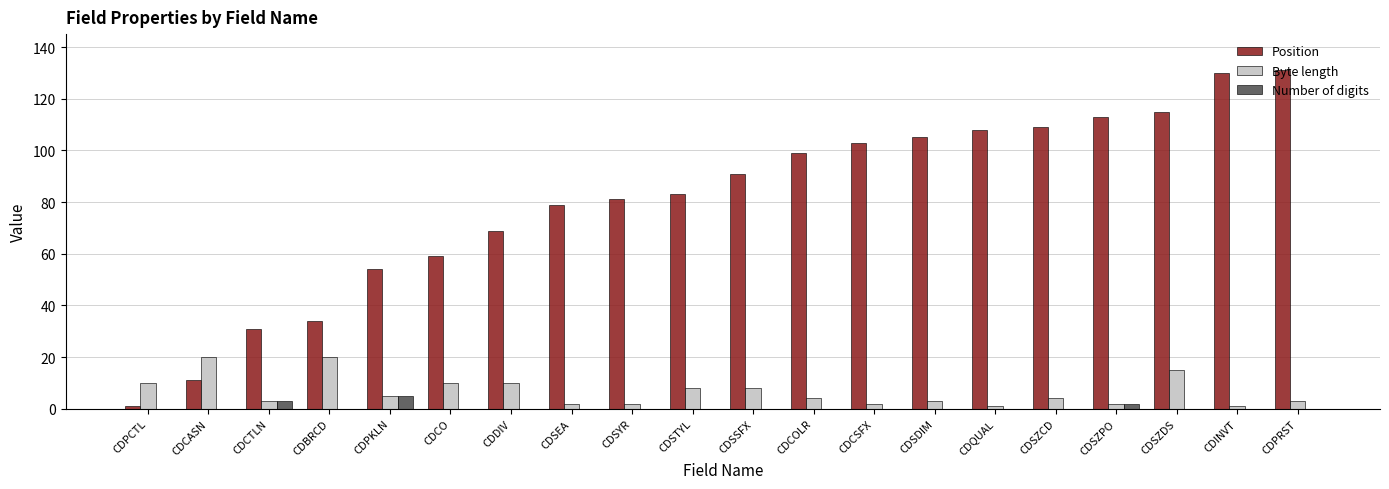

Is the value of Number of digits at CDCASN greater than the value of Position at CDPRST?

No